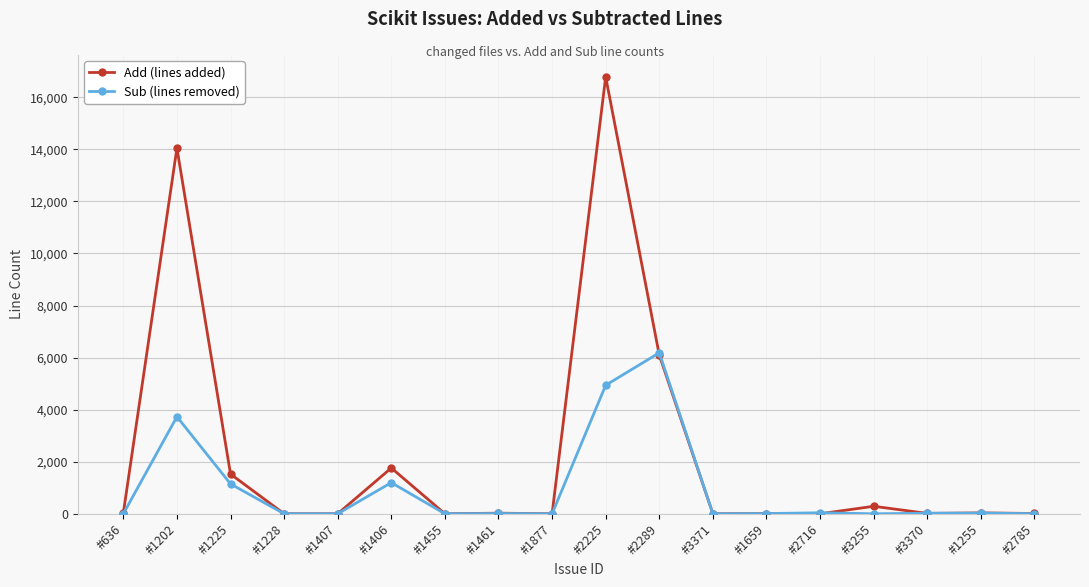

Which series has the widest spread of values?

Add (lines added)